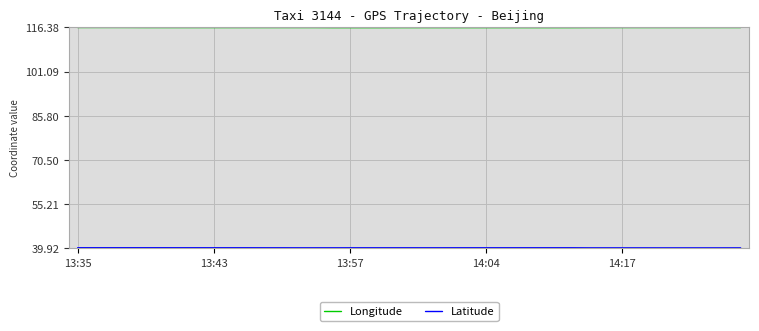

What is the minimum value shown in the chart?

39.9